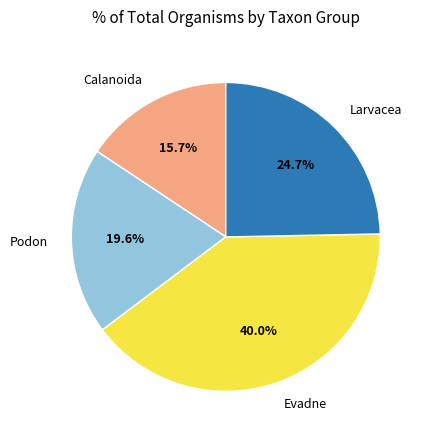

Is there any slice that represents more than half of the pie?

No